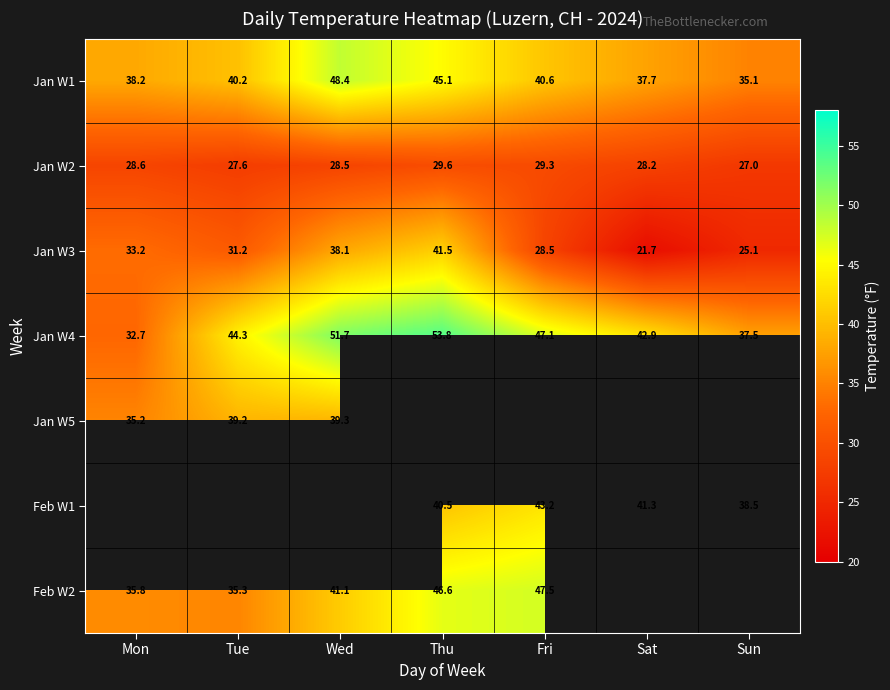

At which category does the chart reach its peak across all series?

Thu